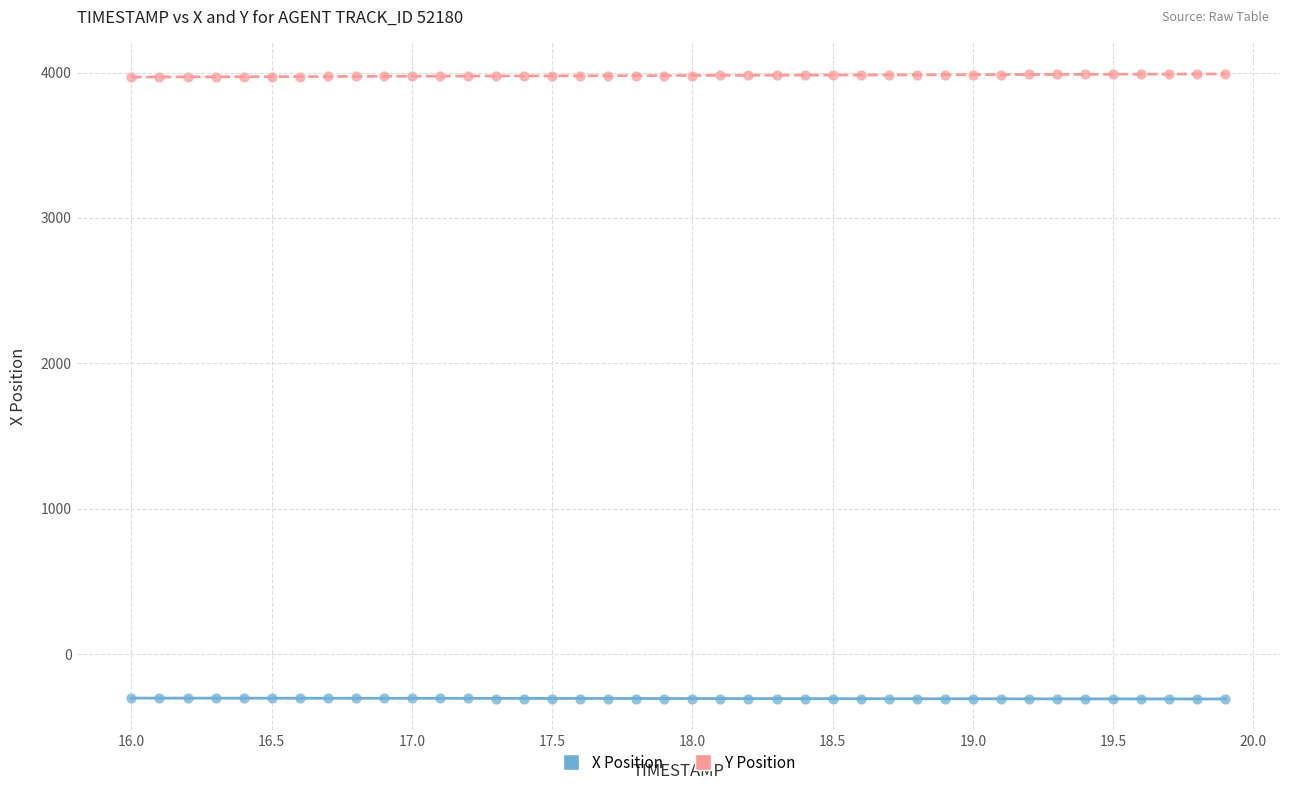

Which series reaches the minimum Y coordinate?

X Position